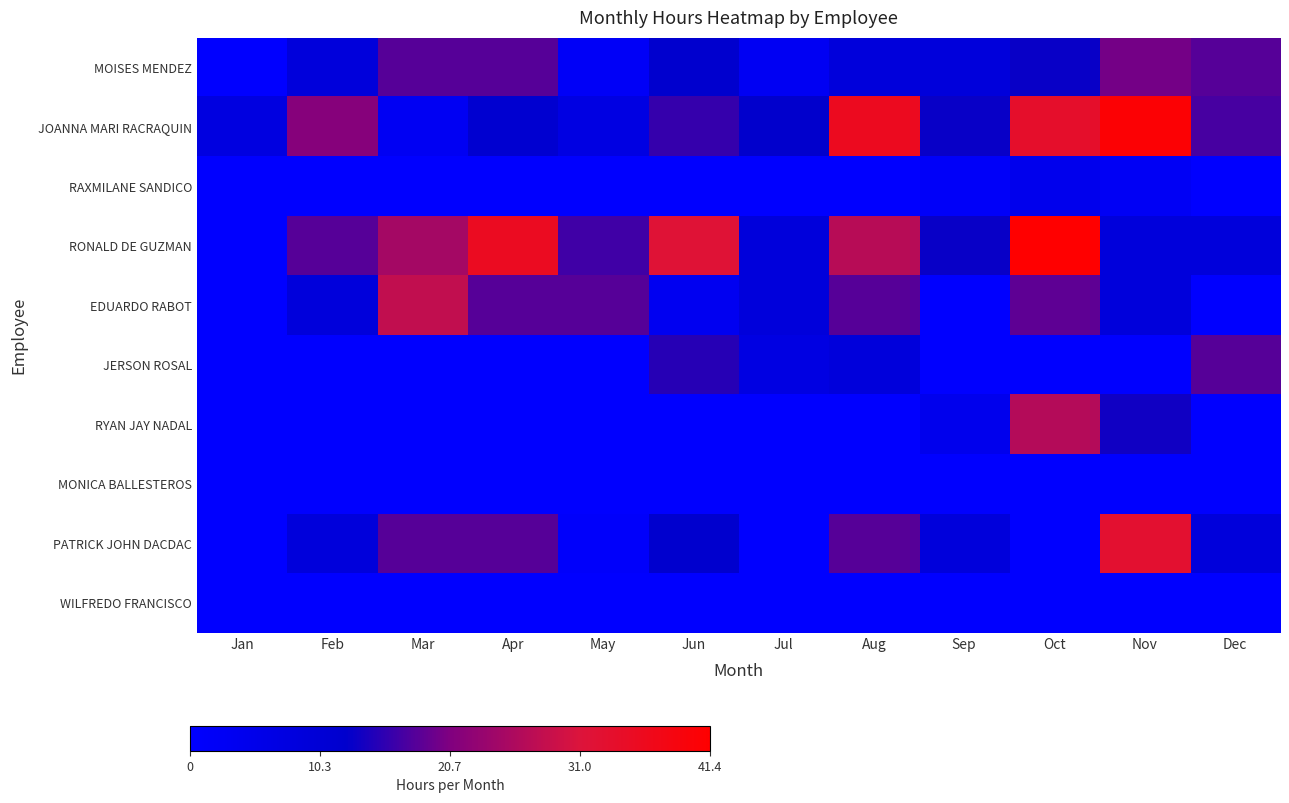

What is the total value across all series at Jan?

7.5